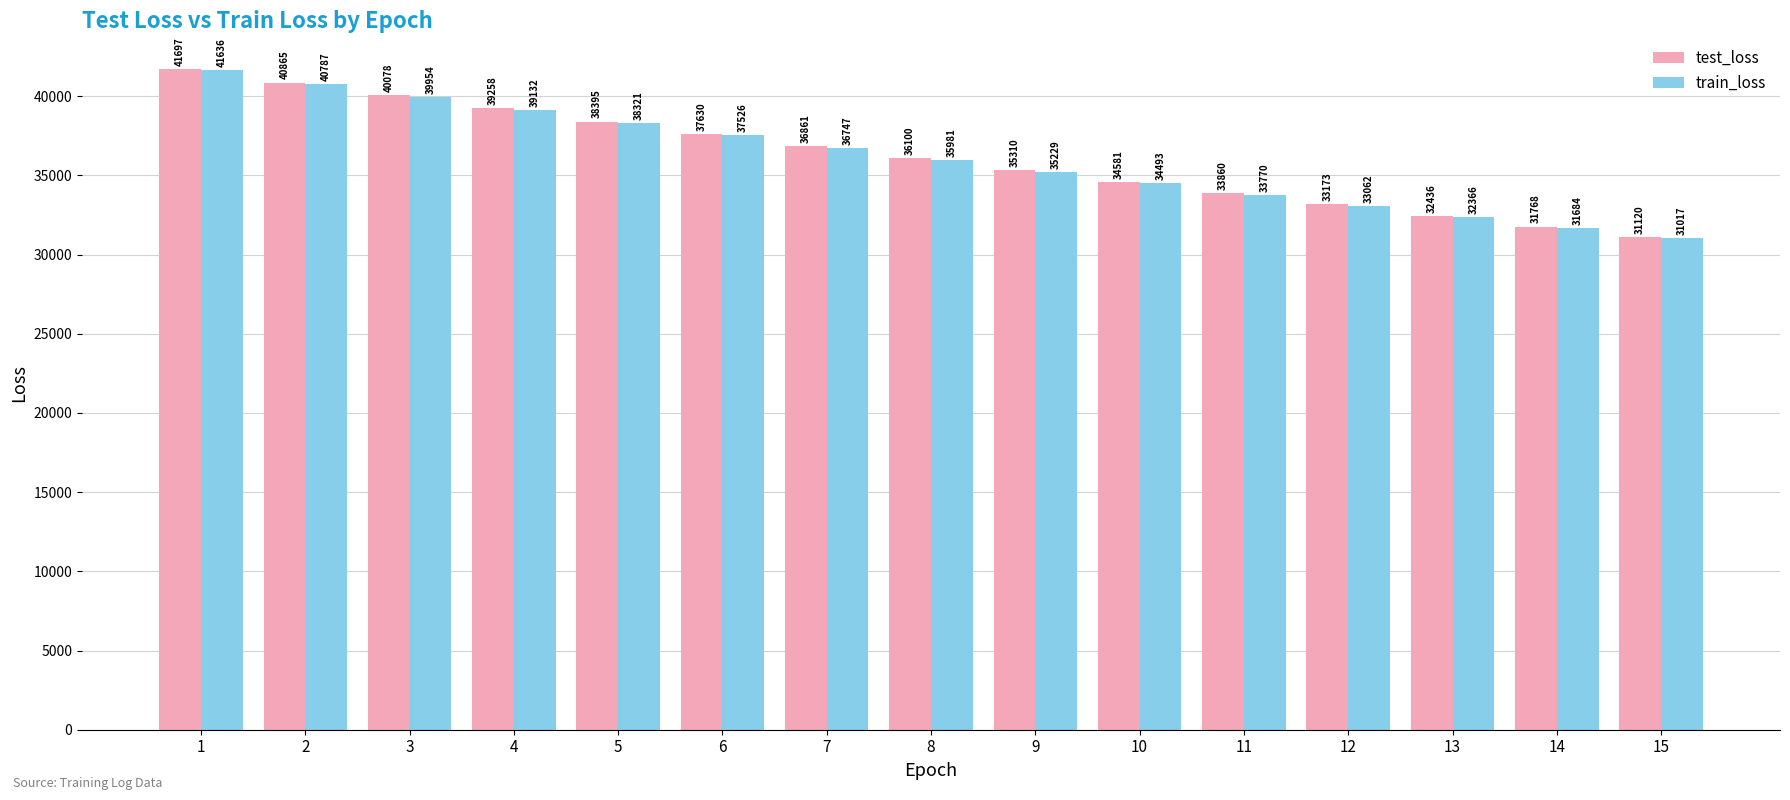

Are the bars grouped side by side (vs. stacked)?

Yes